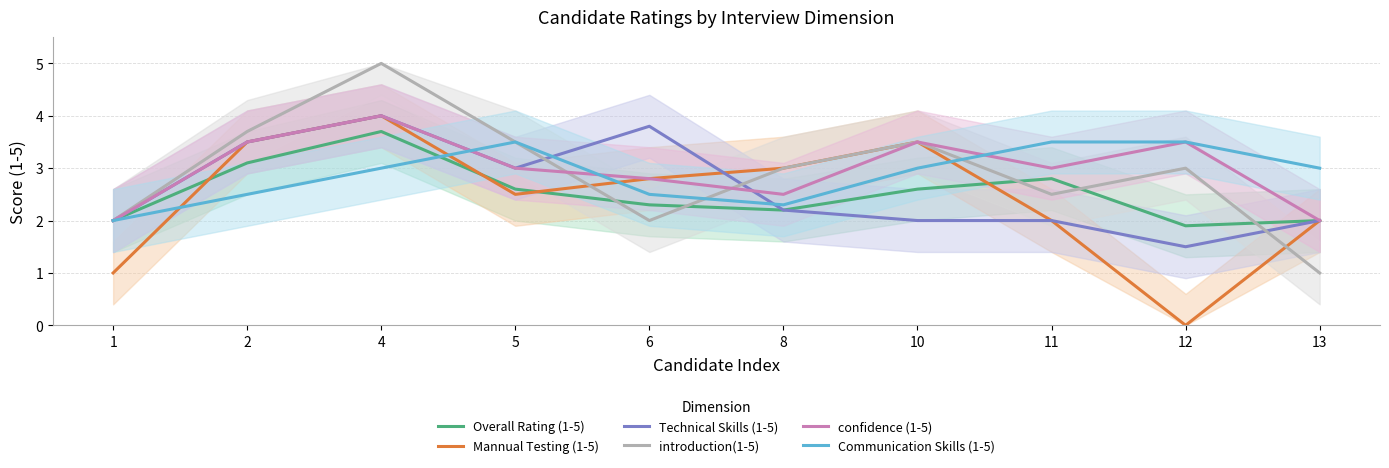

How many categories are shown in the chart?

10